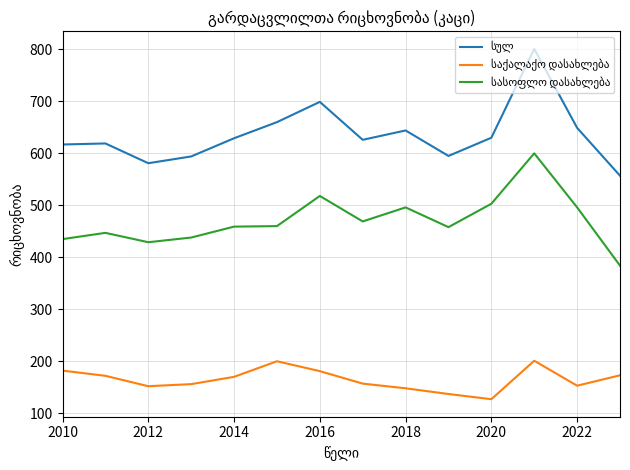

What is the greatest value displayed?

801